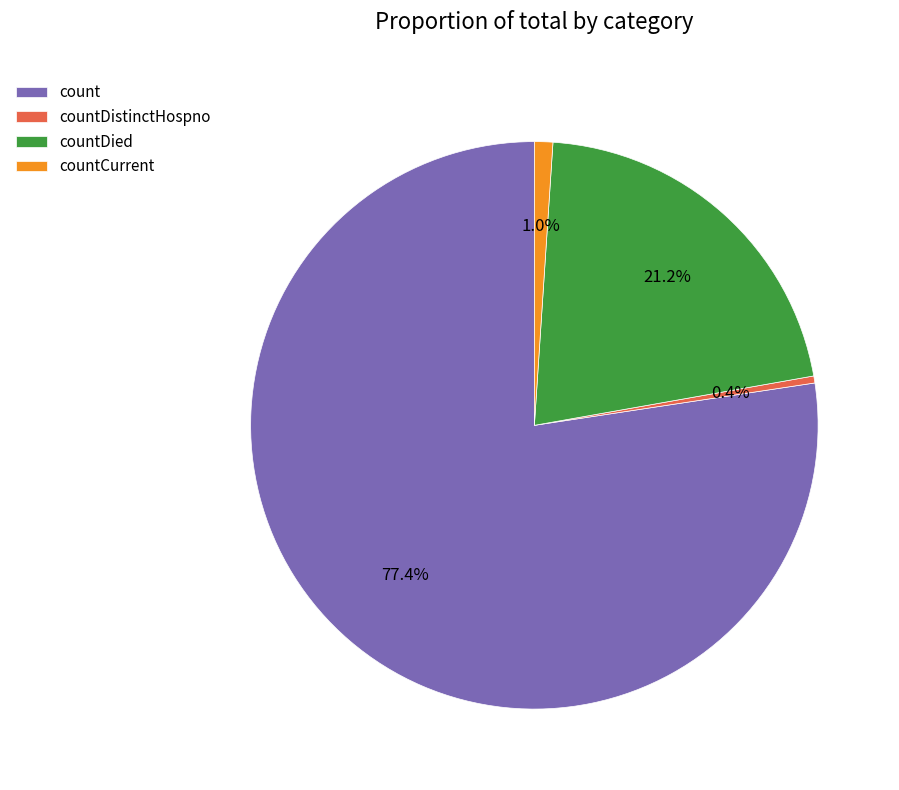

To the nearest percent, what is the difference between the largest and smallest slice percentages?

77%